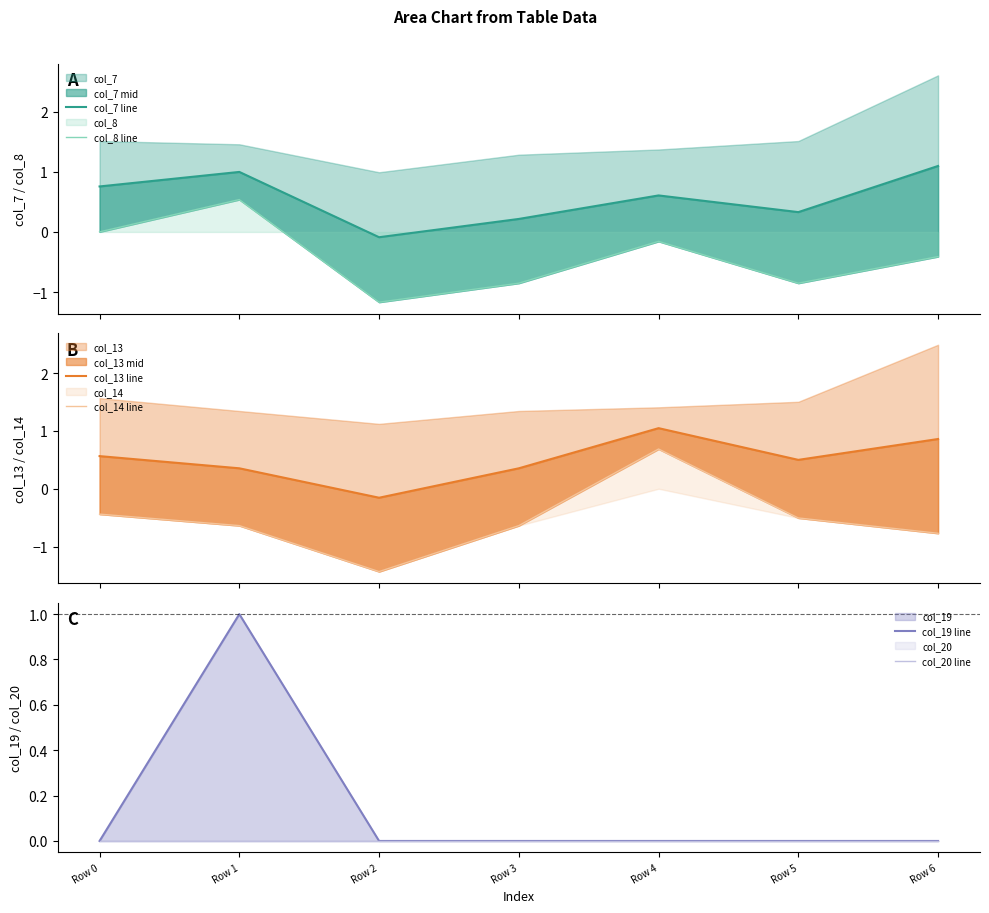

How many intersections are there between col_20 line and col_13 line?

2